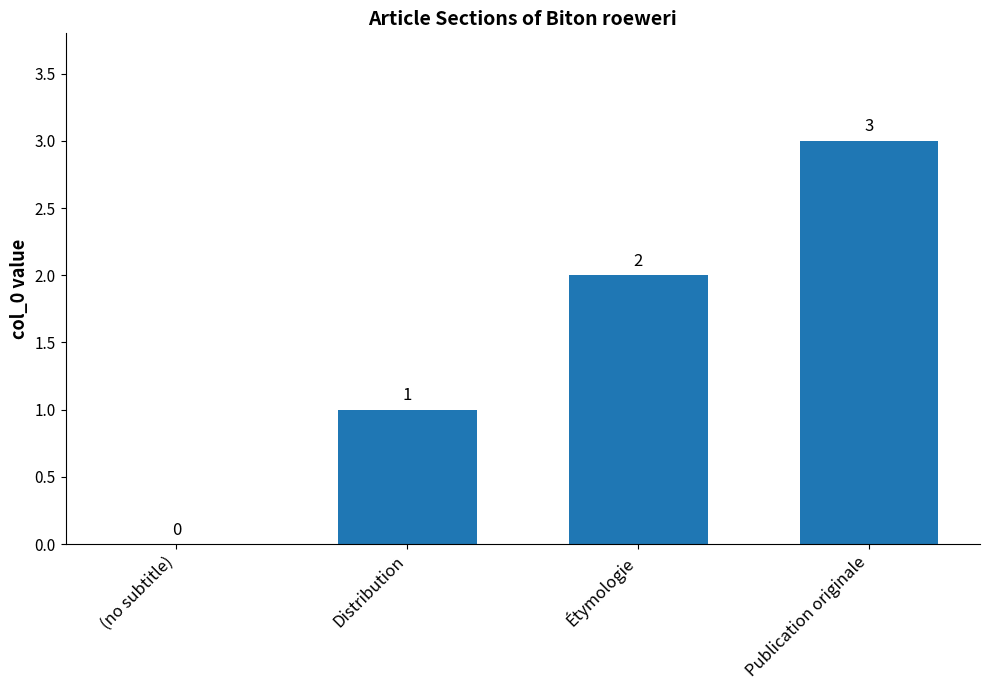

True or false: the data shows 1 at Publication originale.

False